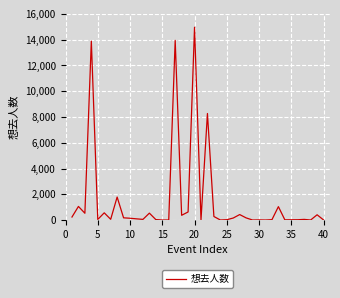

What is the maximum value shown in the chart?

14970